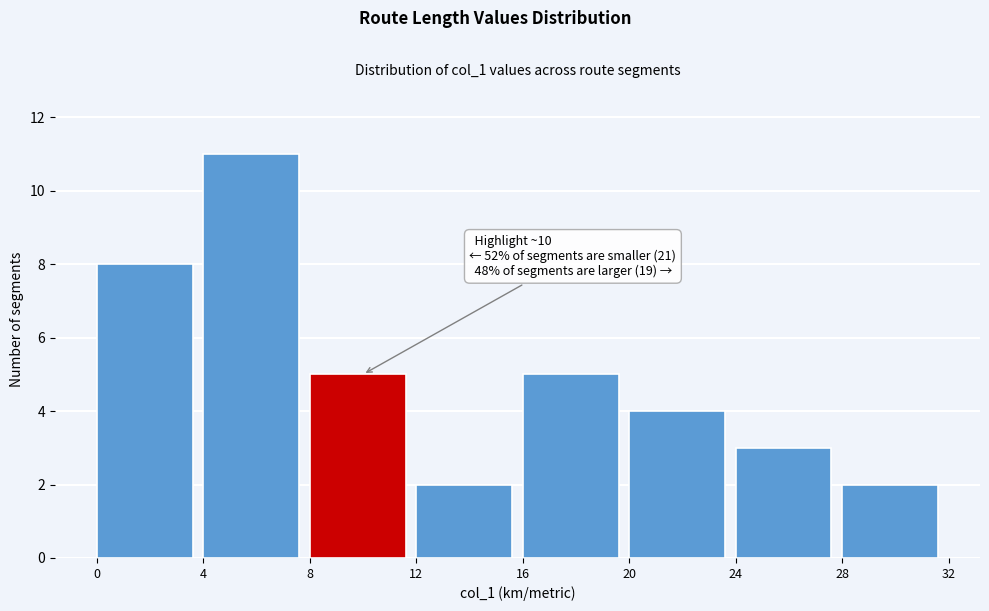

Over which range of the x-axis is the bar tallest?

4 to 8